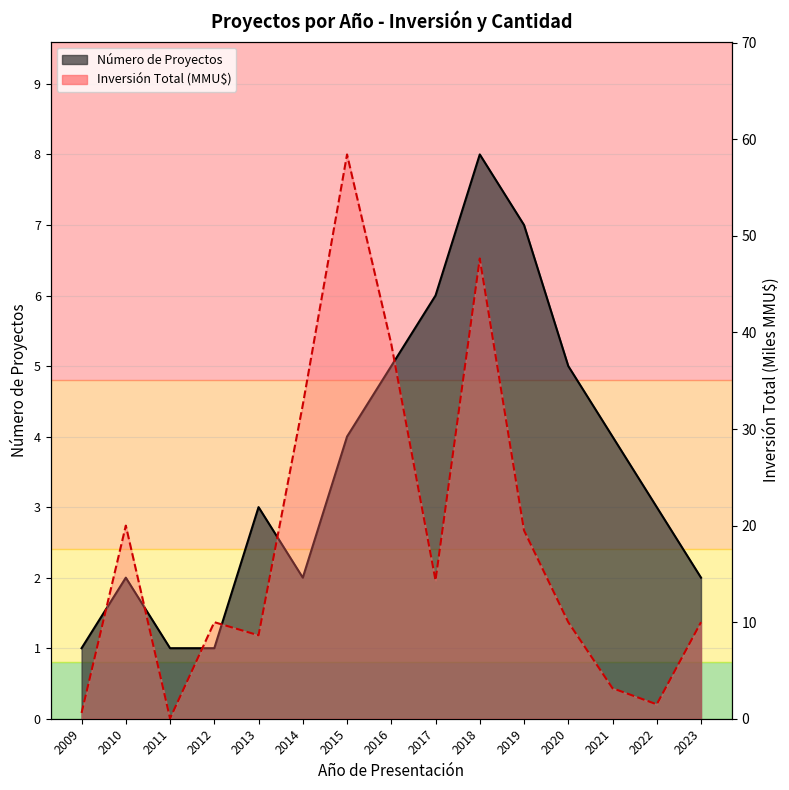

What is the total value across all series at 2015?

62.4